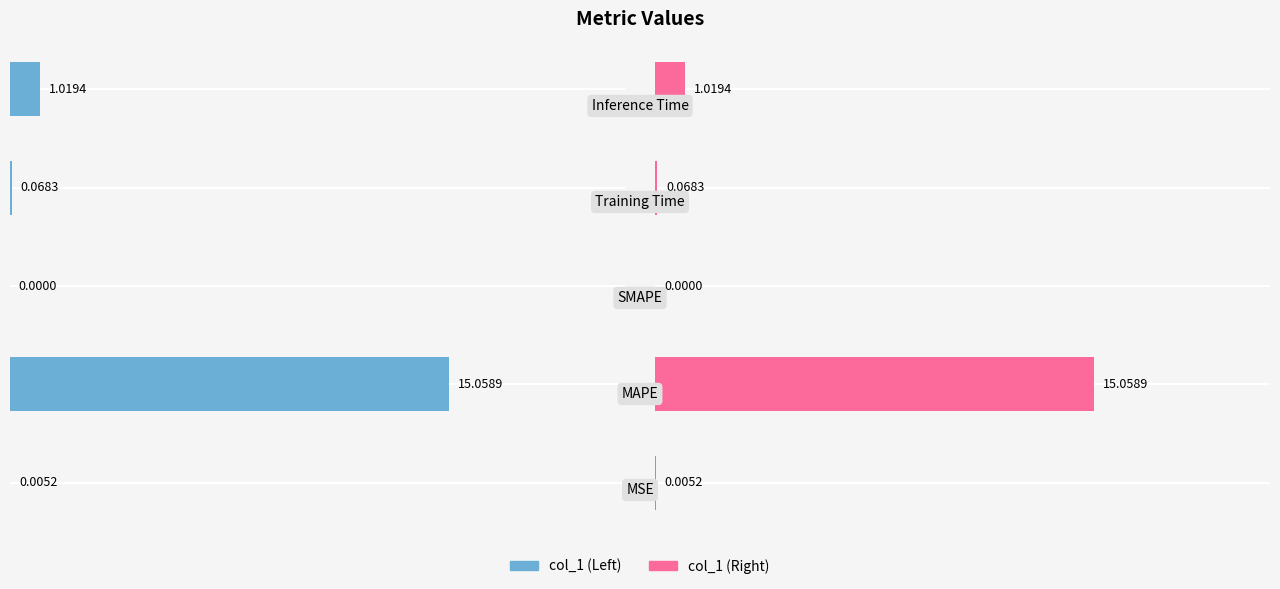

Reading left to right, transcribe all the data shown in this chart.

col_1 (Left): 0=0.0	1=15.1	2=0.0	3=0.1	4=1.0
col_1 (Right): 0=0.0	1=15.1	2=0.0	3=0.1	4=1.0